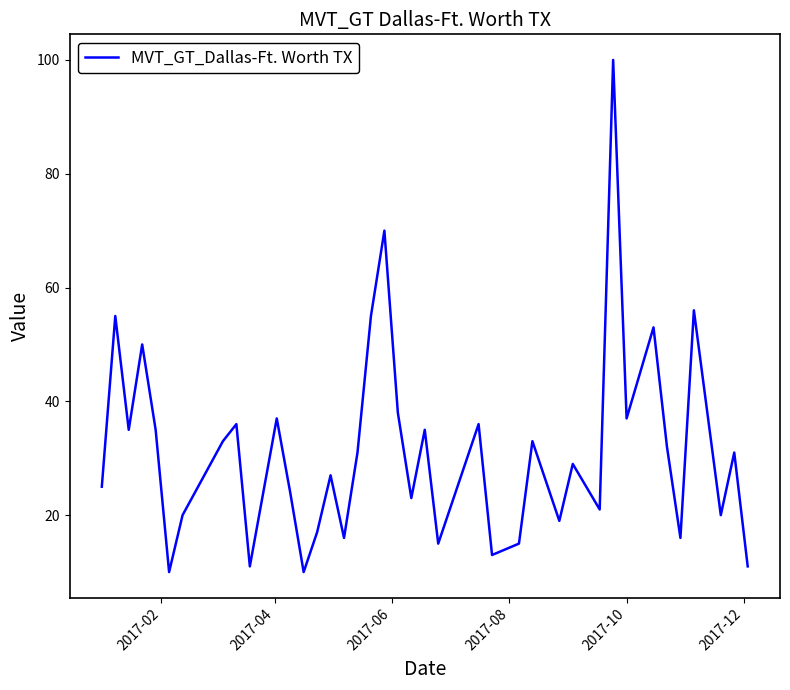

What is the minimum value shown in the chart?

10